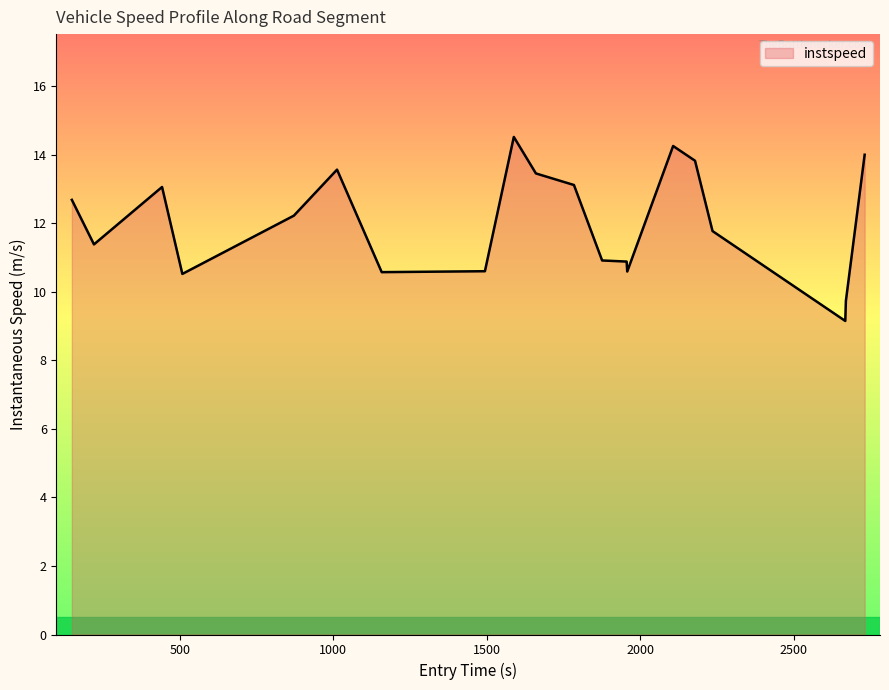

What is the sum of all values?

240.8